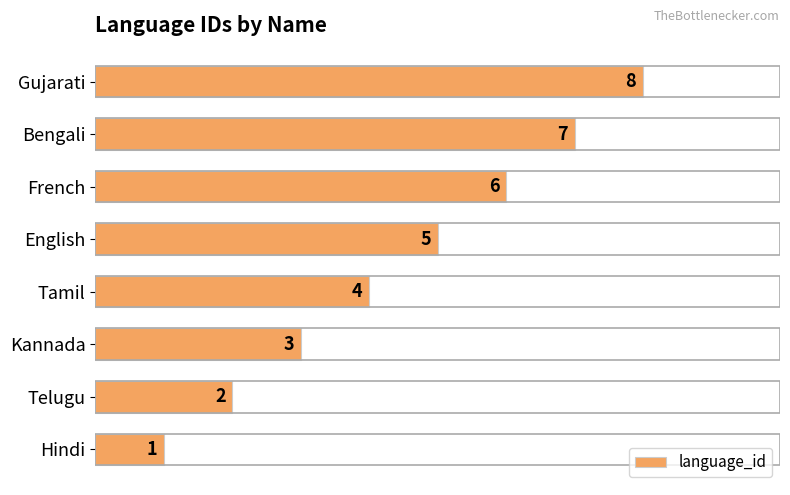

How many bars are there in total?

8